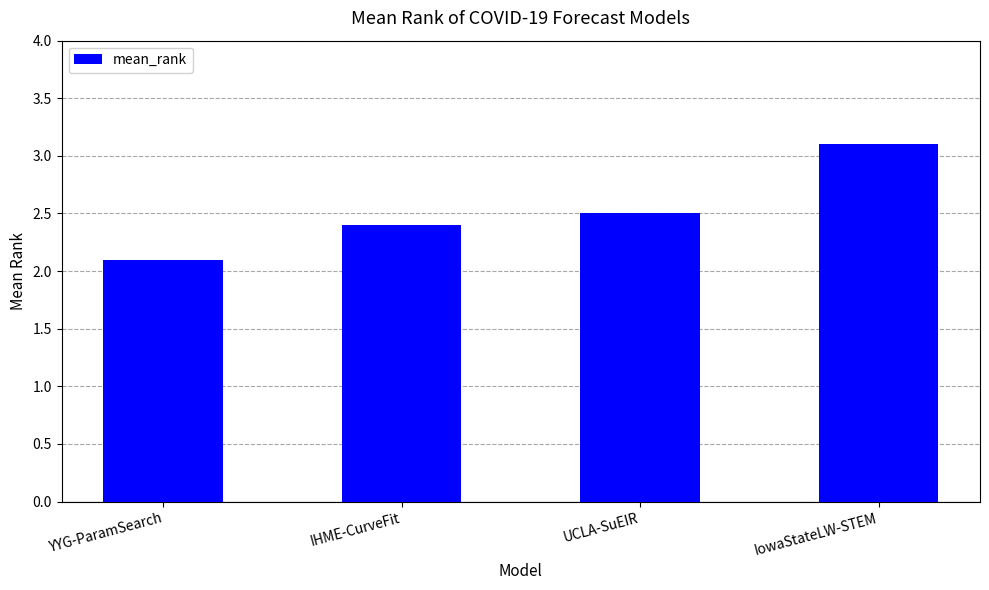

What is the greatest value displayed?

3.1